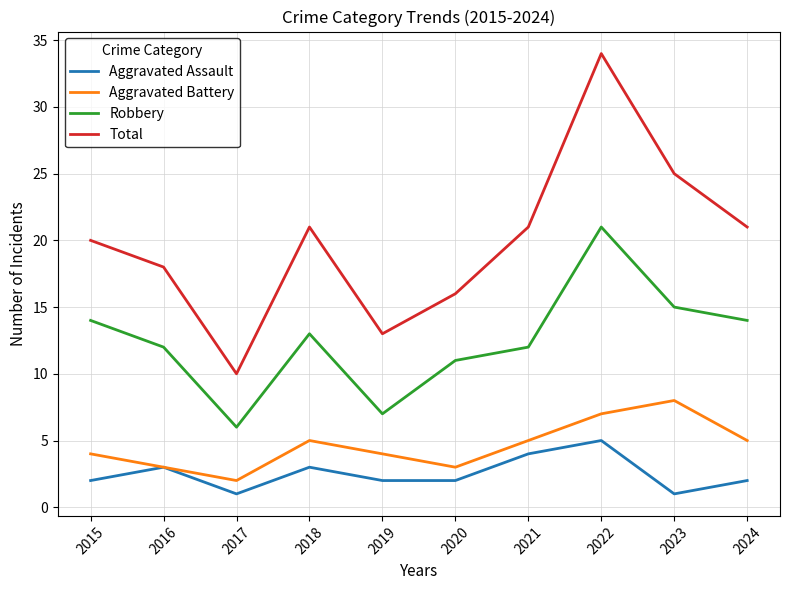

True or false: Aggravated Battery has more than 0 points higher than both neighbors.

True